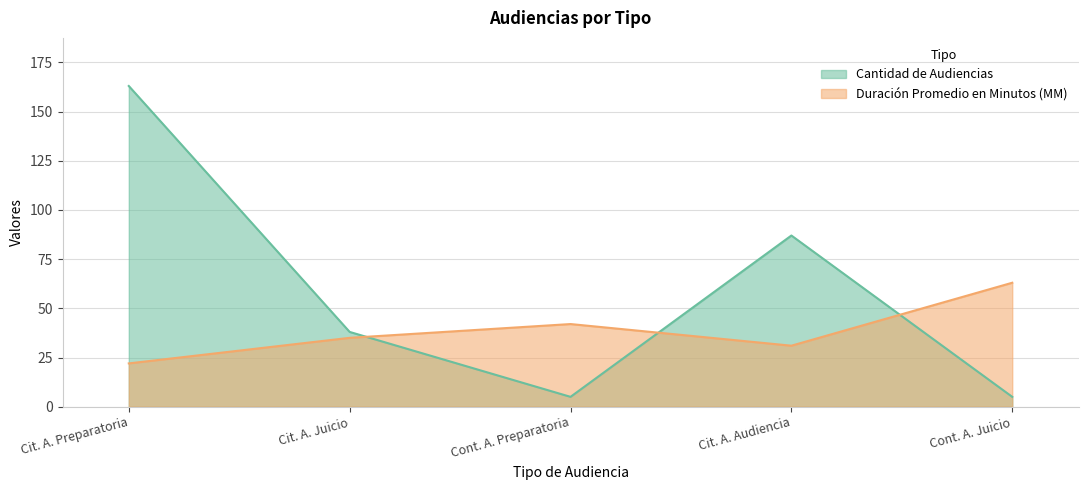

What is the maximum value for Cantidad de Audiencias?

163